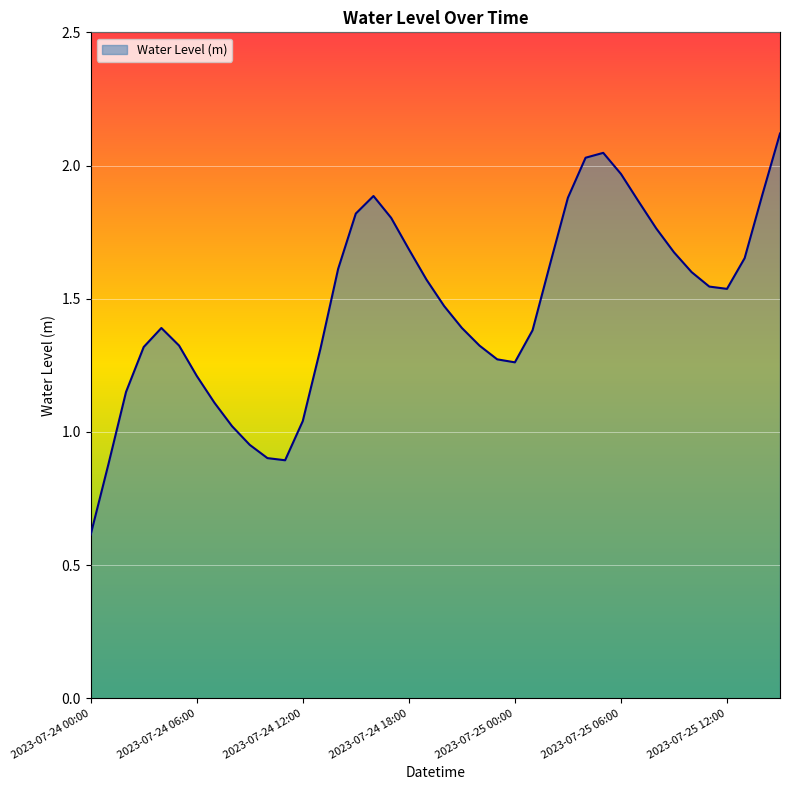

How many interior local peaks (higher than both neighbors) does the data have?

3